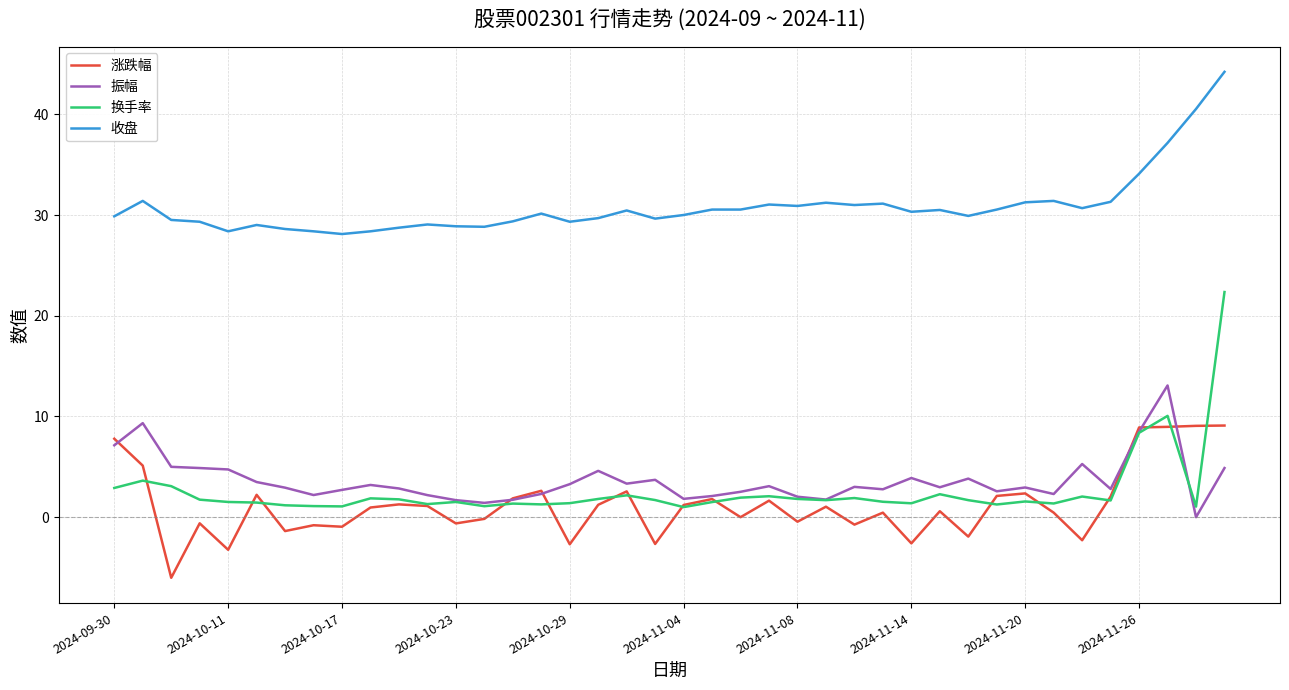

What is the sum of all 换手率 values?

103.4